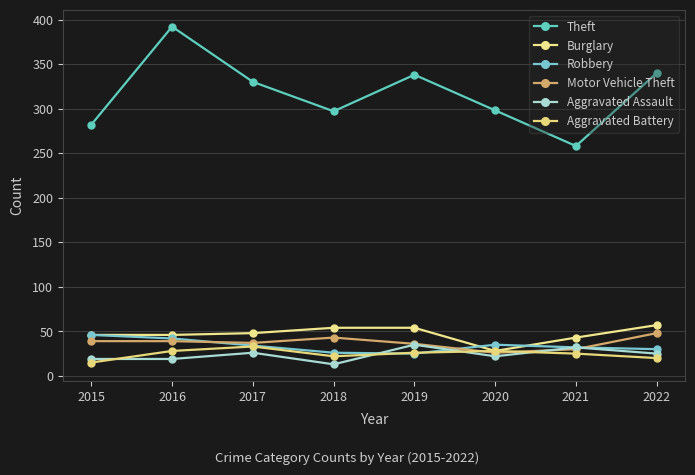

True or false: Aggravated Battery has a value of 57 at 2017.

False